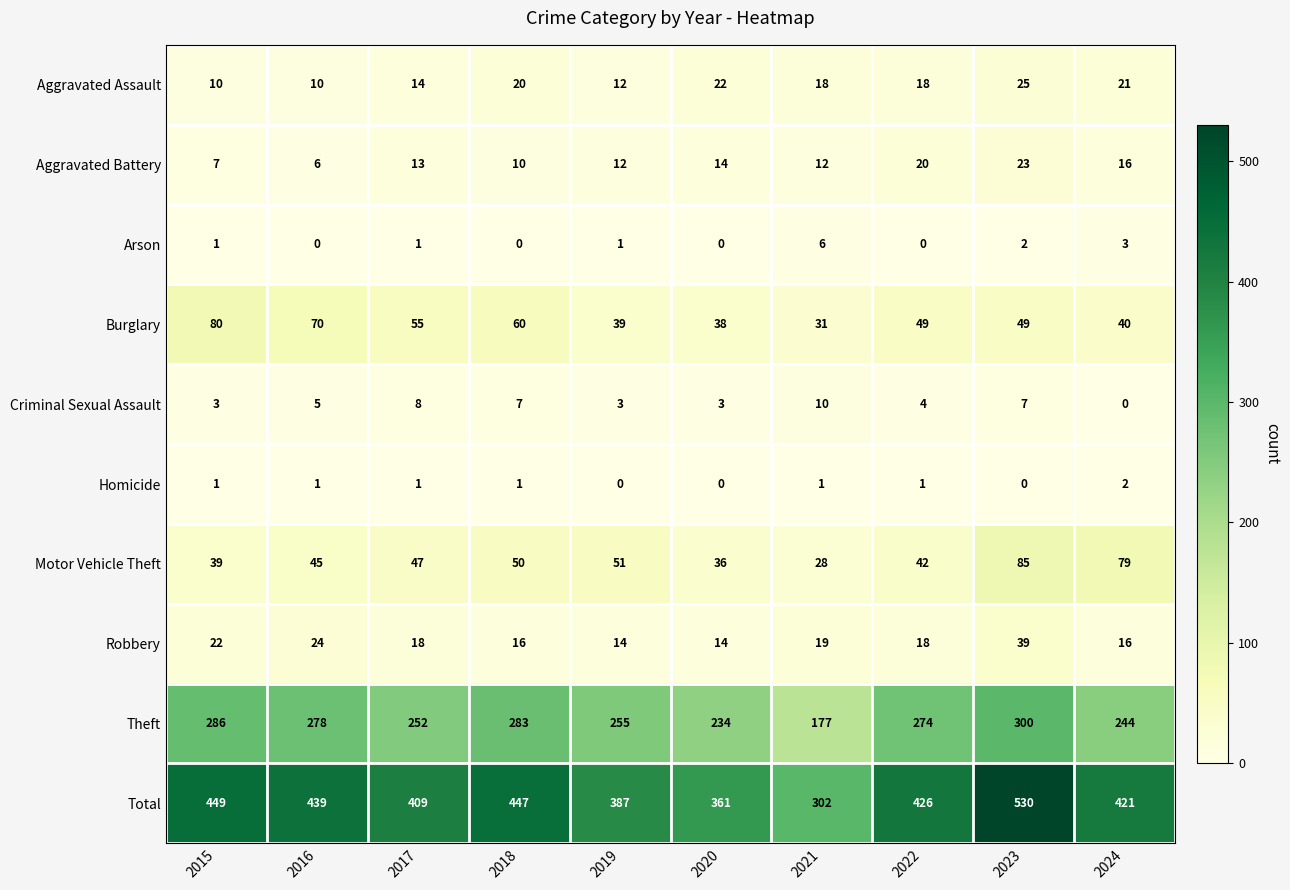

What is the difference between the second highest and second lowest values in the Motor Vehicle Theft series?

43